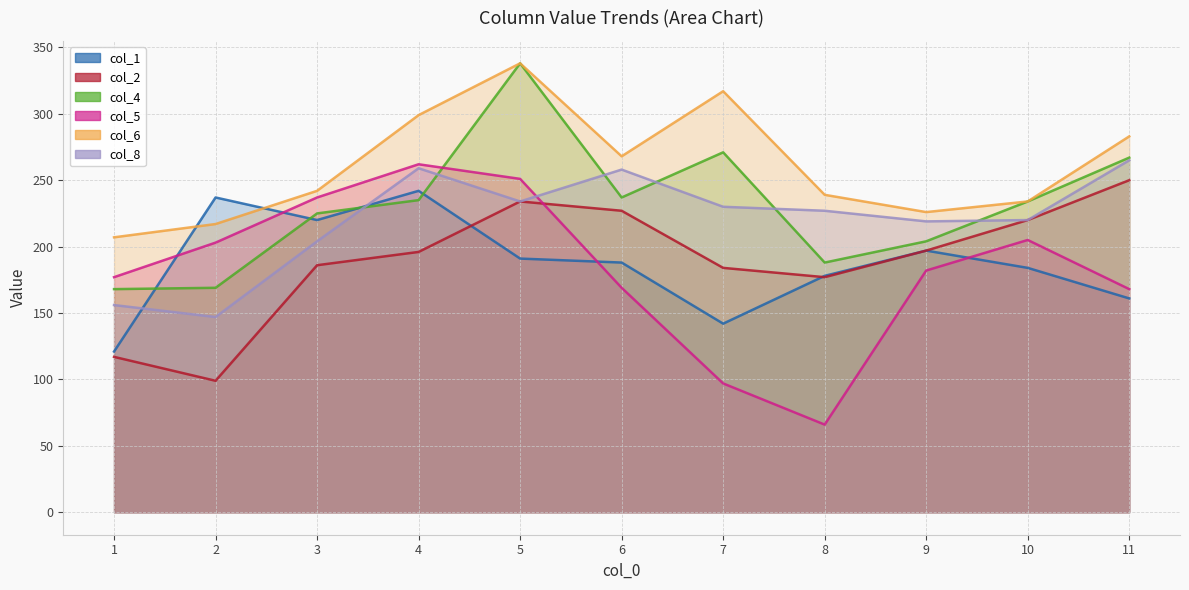

Reading left to right, transcribe all the data shown in this chart.

col_1: 1=121	2=237	3=220	4=242	5=191	6=188	7=142	8=178	9=197	10=184	11=161
col_2: 1=117	2=99	3=186	4=196	5=234	6=227	7=184	8=177	9=197	10=220	11=250
col_4: 1=168	2=169	3=225	4=235	5=338	6=237	7=271	8=188	9=204	10=234	11=267
col_5: 1=177	2=203	3=237	4=262	5=251	6=169	7=97	8=66	9=182	10=205	11=168
col_6: 1=207	2=217	3=242	4=299	5=338	6=268	7=317	8=239	9=226	10=234	11=283
col_8: 1=156	2=147	3=204	4=259	5=234	6=258	7=230	8=227	9=219	10=220	11=265